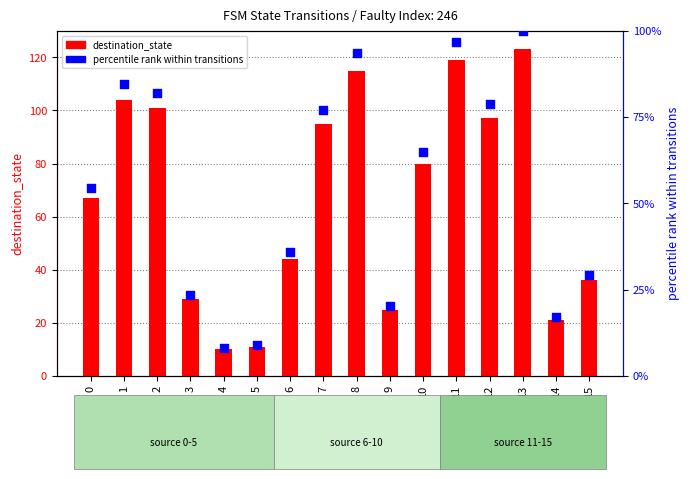

Which series has the widest spread of Y values?

destination_state